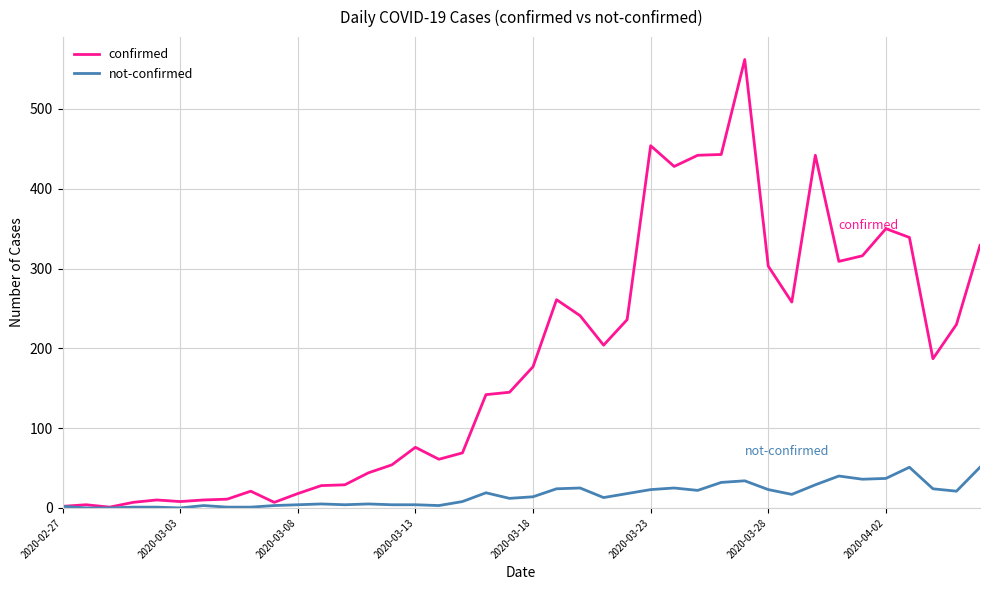

List the series in order of their overall mean, lowest first.

not-confirmed, confirmed